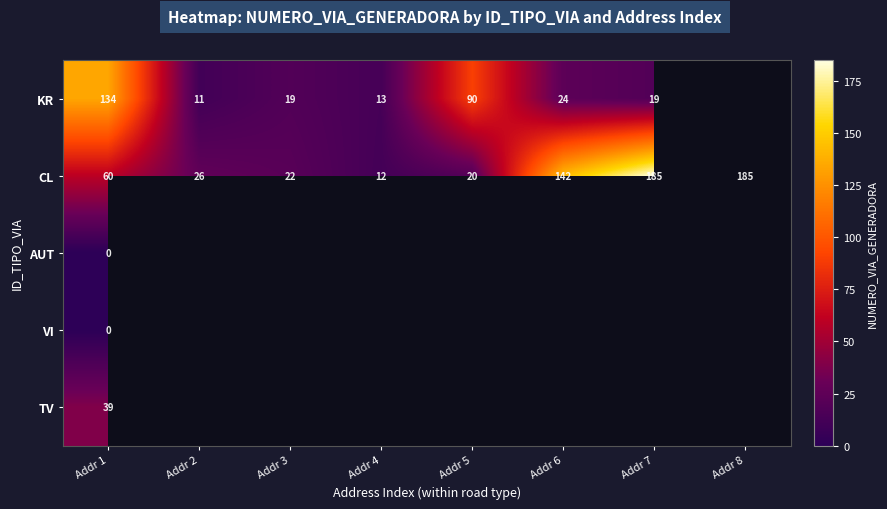

At how many categories does at least one series exceed 44?

5